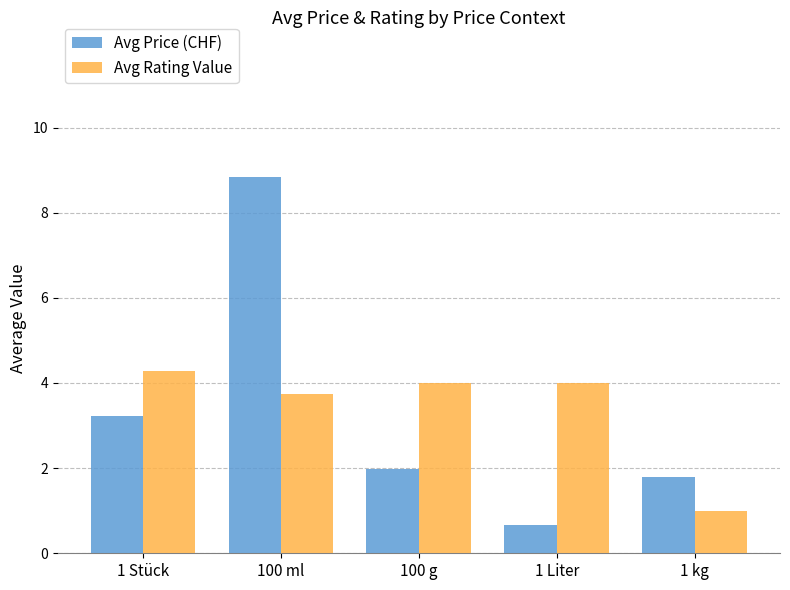

At which category is the sum across all series the highest?

100 ml